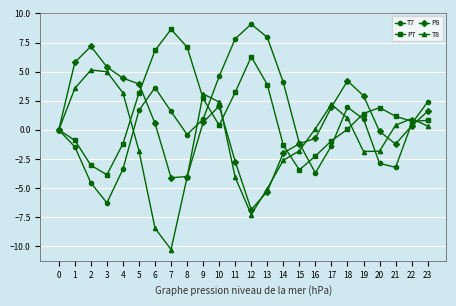

Which category has the lowest value in the T7 series?

3